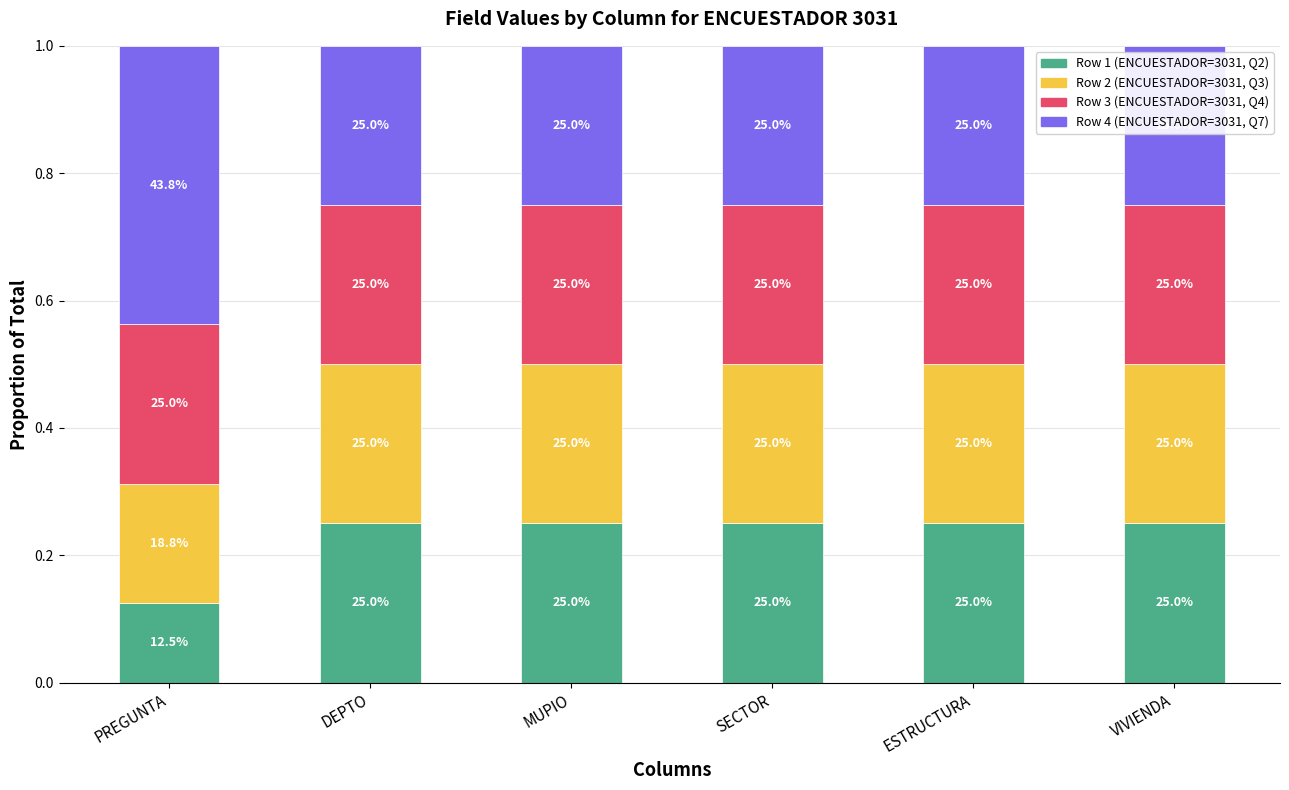

How many bars are there in total?

6